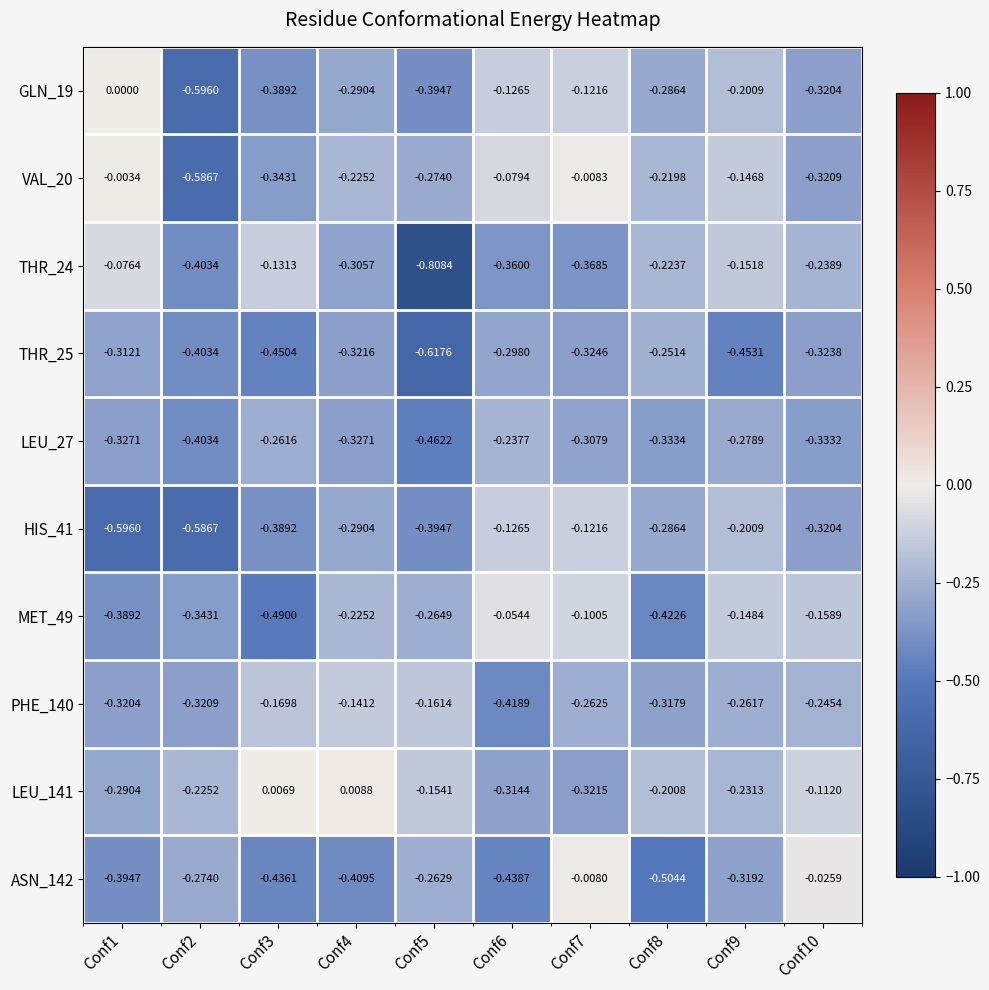

Count the number of categories in the chart.

10